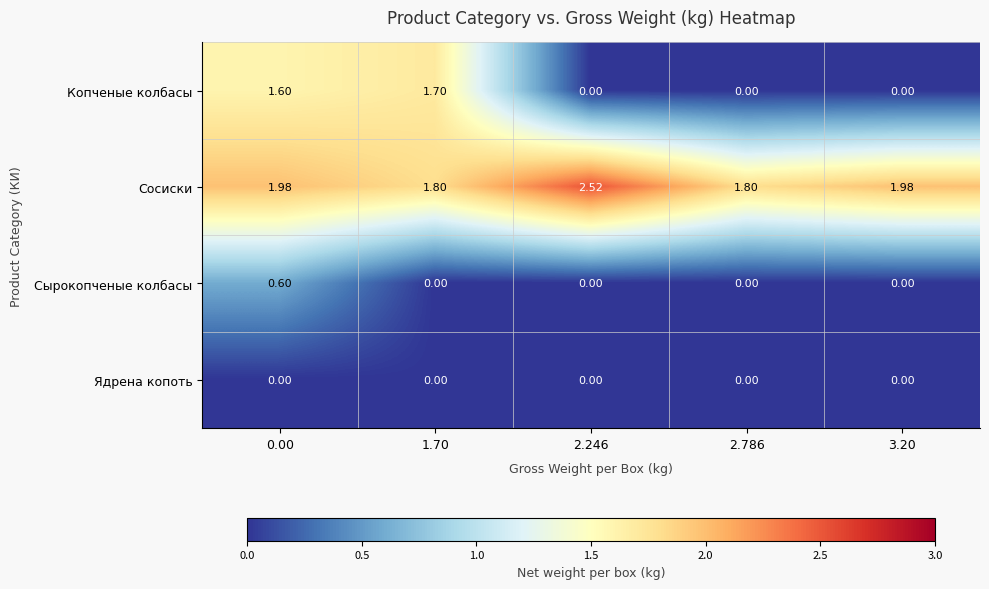

Rank the series by their maximum value, from highest to lowest.

Сосиски, Копченые колбасы, Сырокопченые колбасы, Ядрена копоть